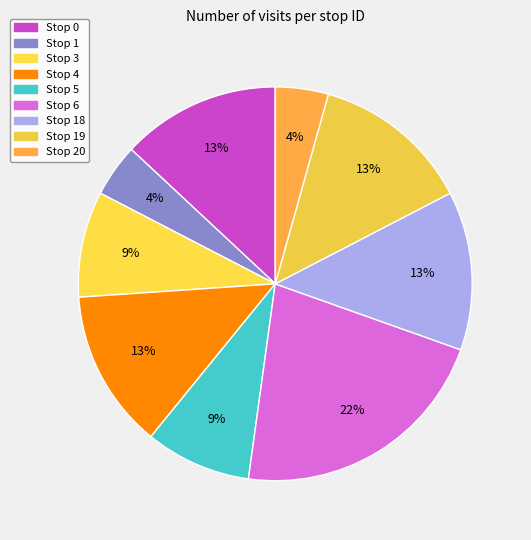

Combined, do Stop 18 and Stop 0 account for over 50%?

No